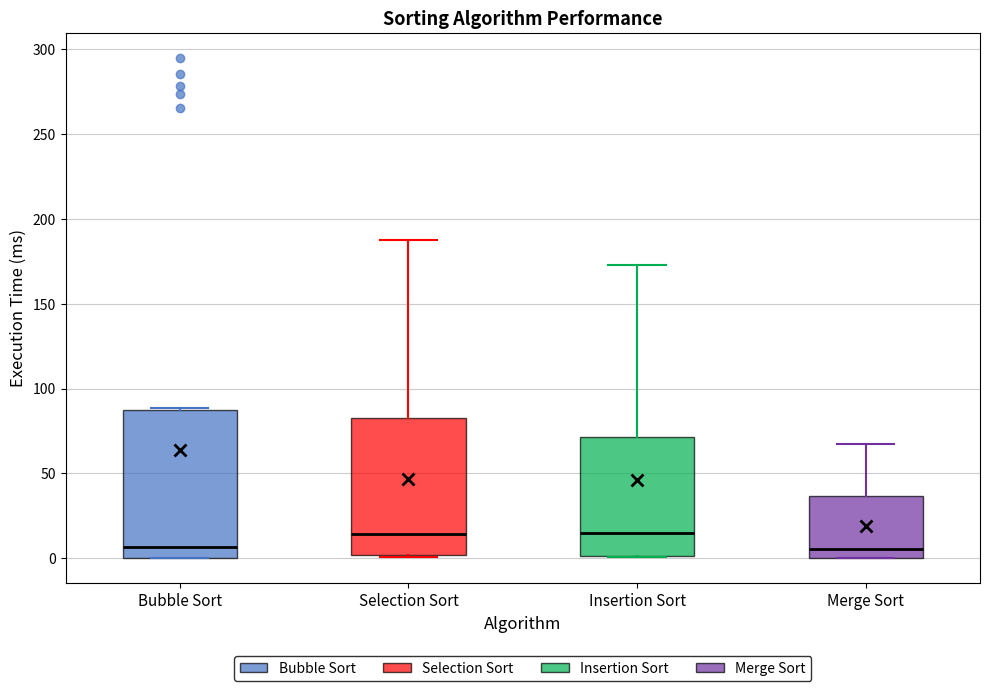

Reading left to right, read every box against the y-axis: the position of its median line, the range the box covers, and the ends of its whiskers. The values are not printed on the chart, so give them approximately, as read against the axis.

Bubble Sort: median 5, box 0 to 85, whiskers 0 to 90
Selection Sort: median 15, box 0 to 85, whiskers 0 to 190
Insertion Sort: median 15, box 0 to 70, whiskers 0 to 175
Merge Sort: median 5, box 0 to 35, whiskers 0 to 65